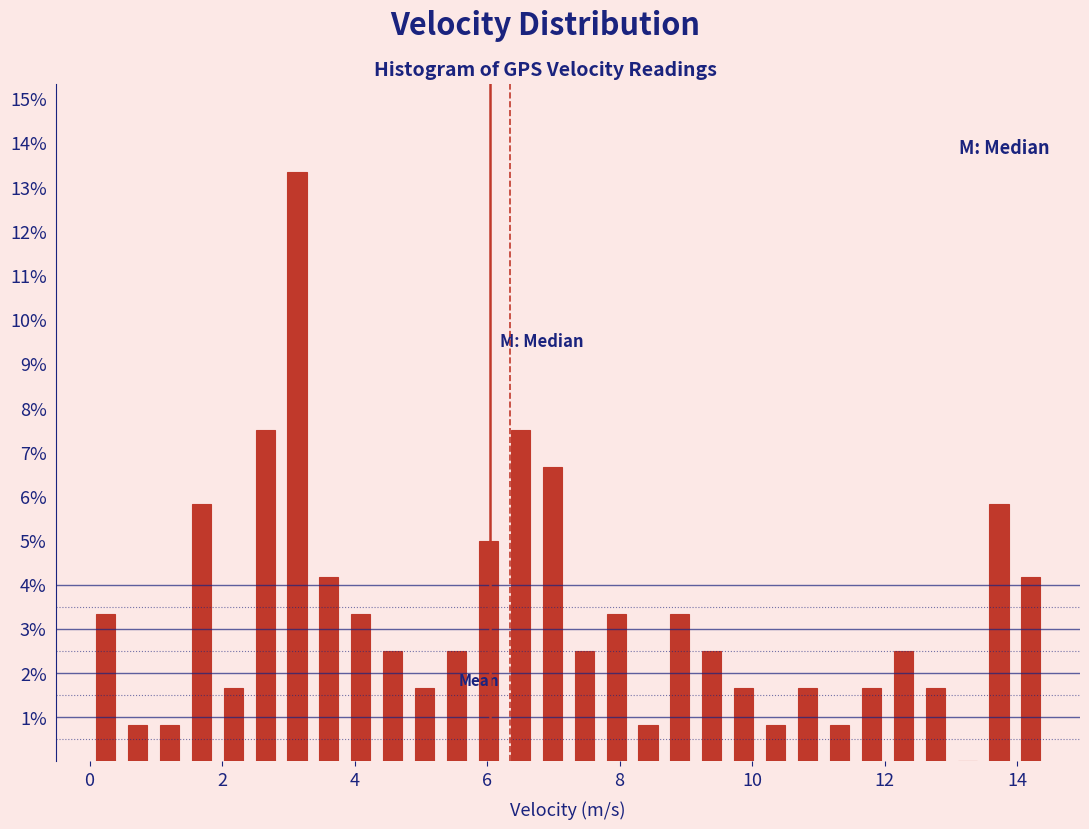

Around what value on the x-axis is the tallest bar? Give the approximate position of its centre, as read against the axis.

3.2